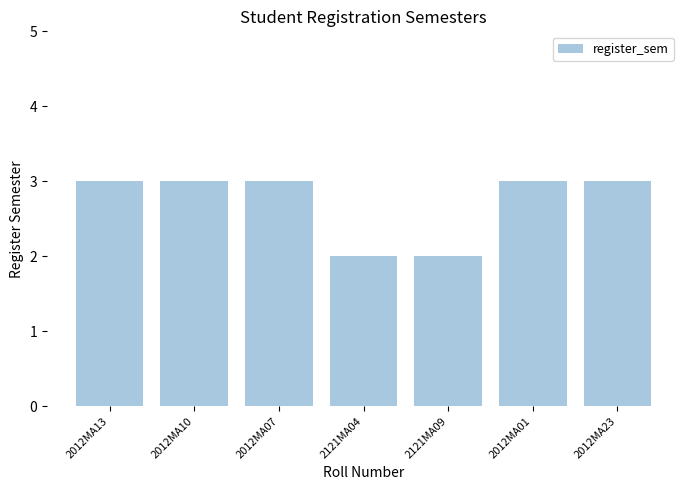

Count the number of data series in this chart.

1